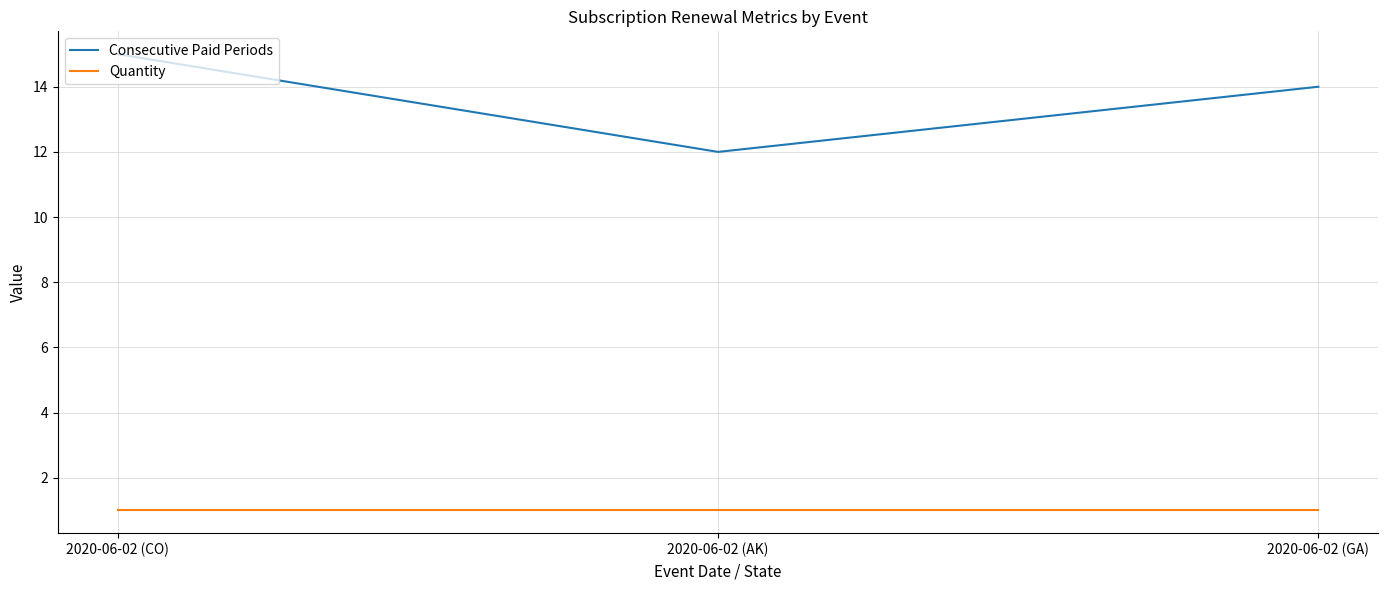

What is the difference between the highest and lowest values at 2020-06-02 (GA)?

13